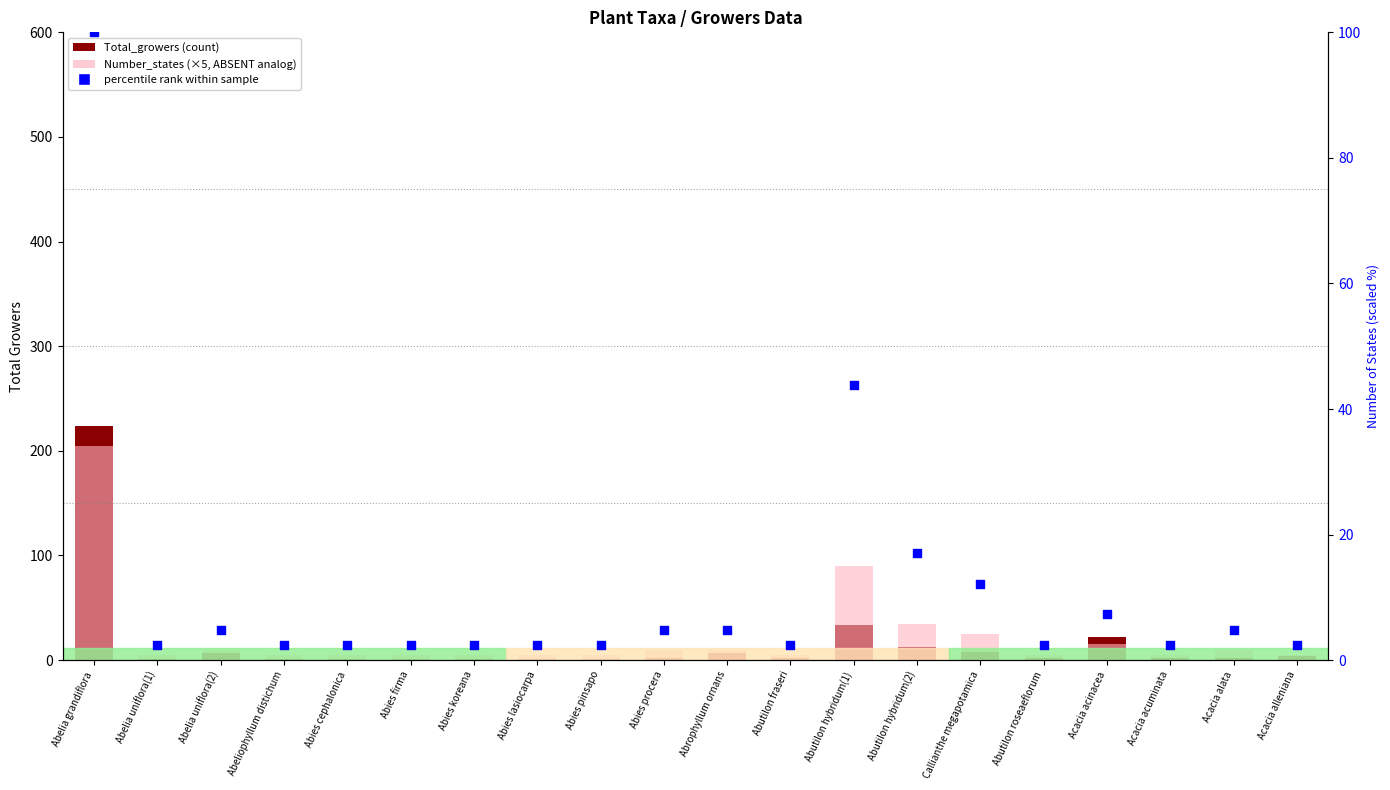

Which series has the largest total across all categories?

Number_states (×5)